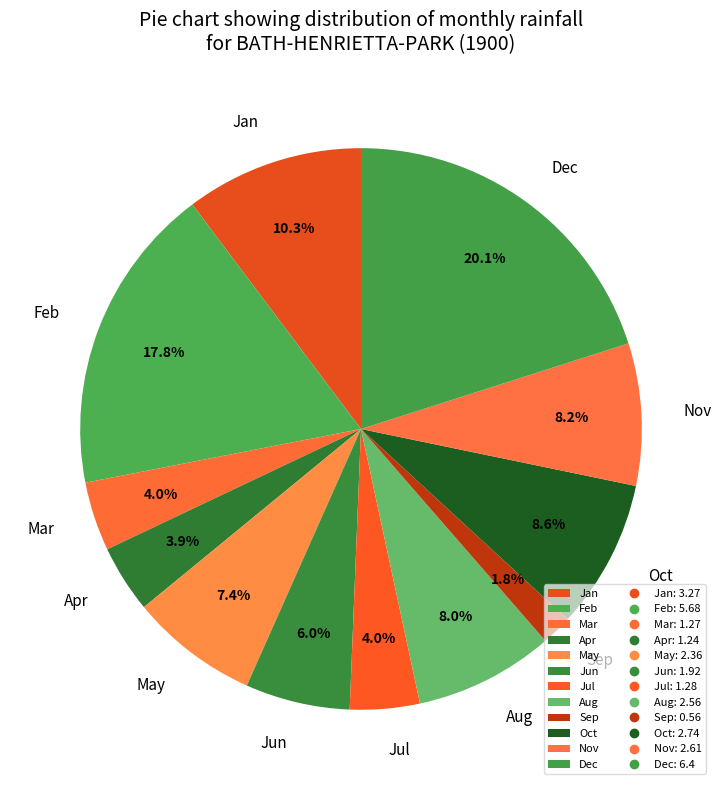

How many segments does this pie chart have?

12